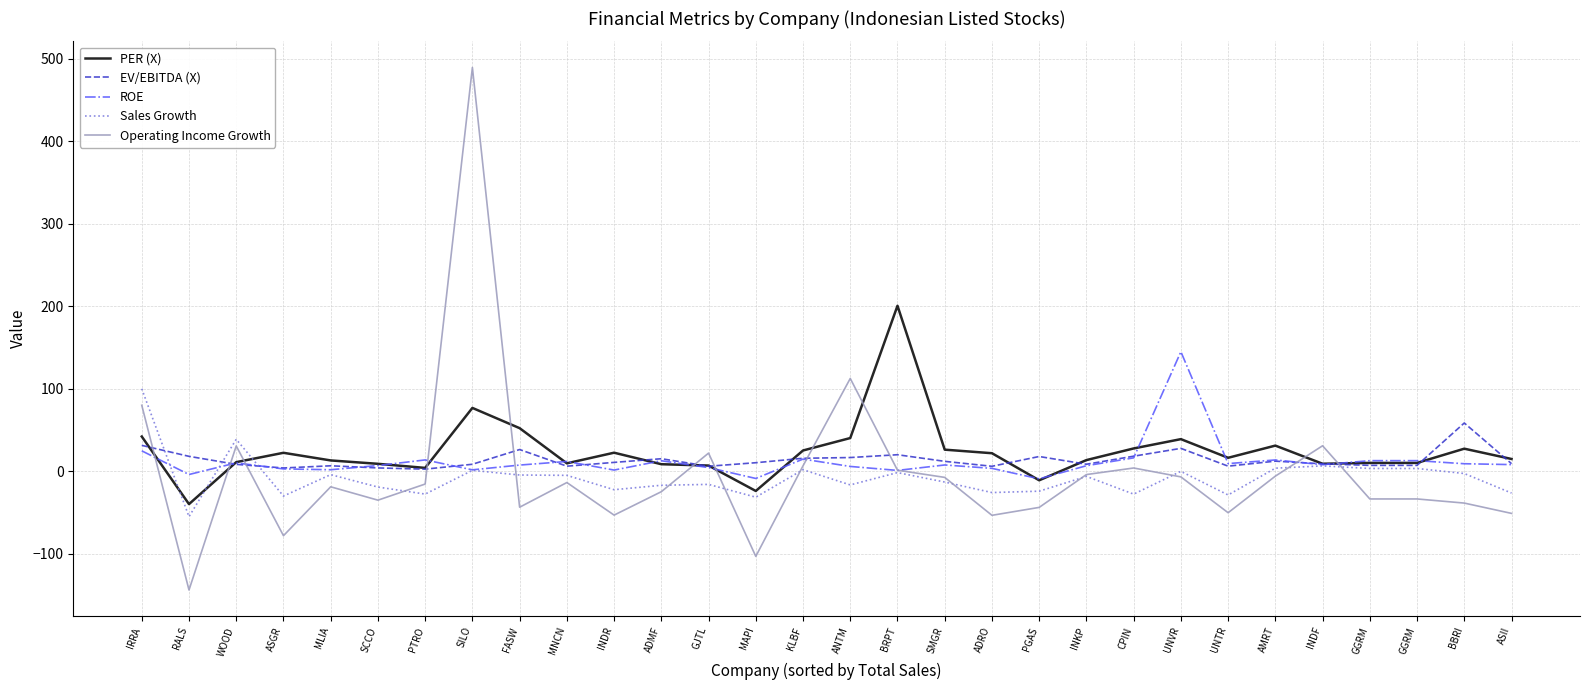

How many series are shown in this chart?

5